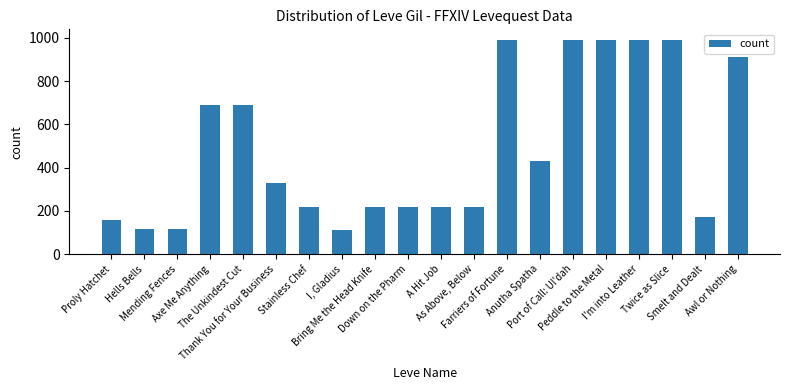

Between I, Gladius and Twice as Slice, which is larger?

Twice as Slice